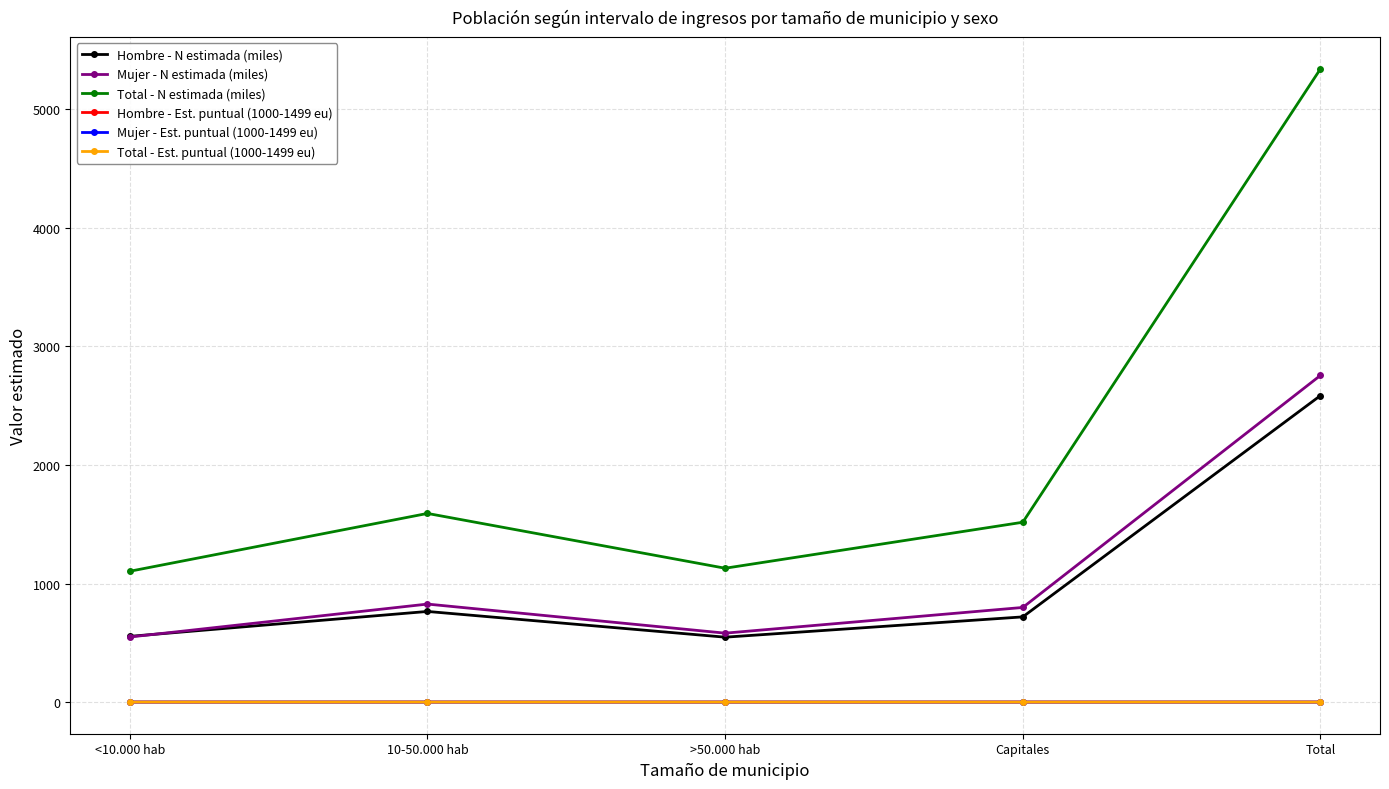

What is the sum of all Hombre - N estimada (miles) values?

5171.3